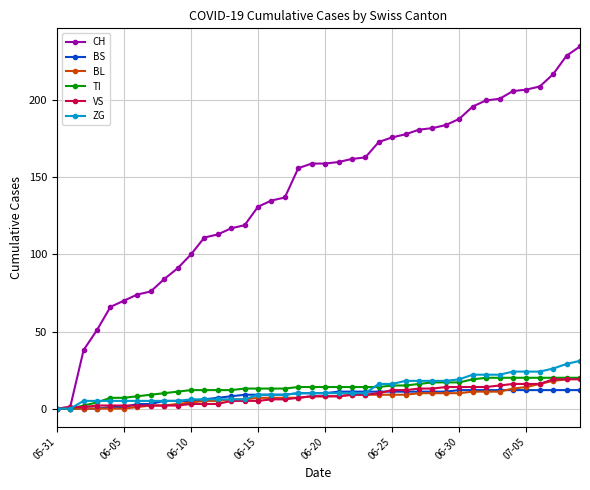

What is the maximum value shown in the chart?

235